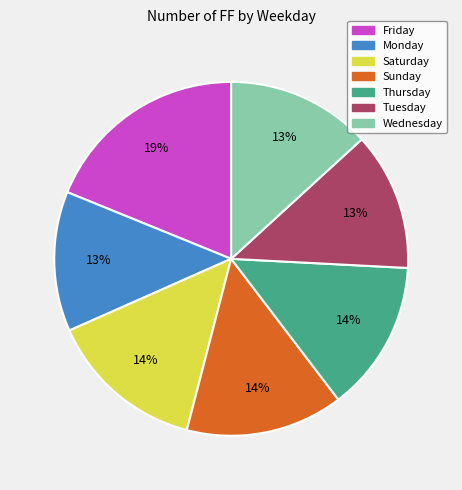

Is the sum of Wednesday and Saturday greater than half?

No